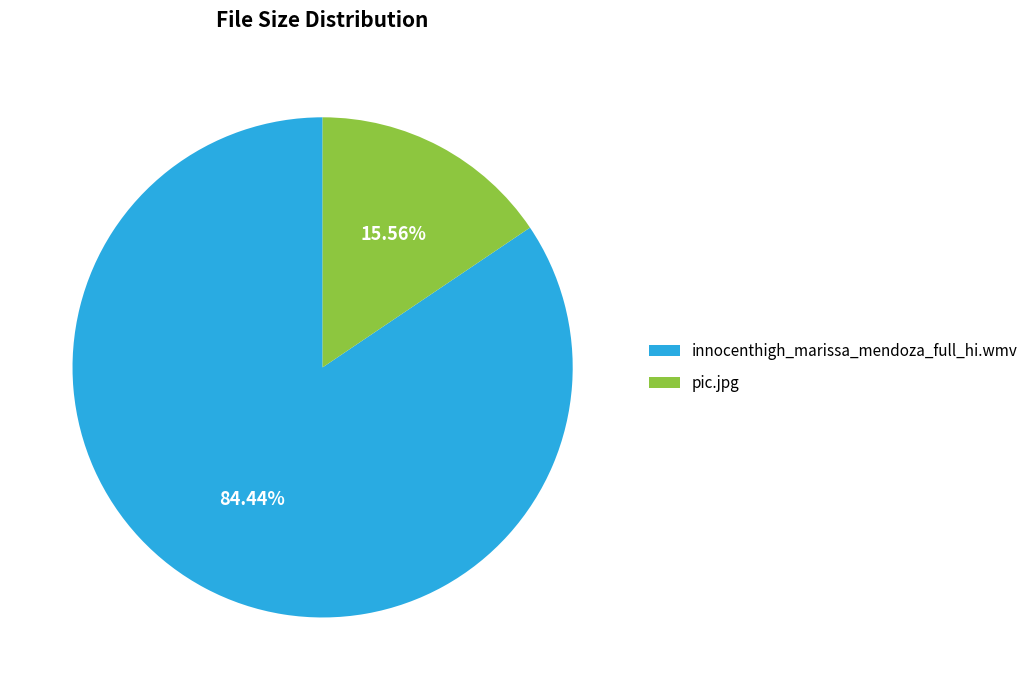

How many slices are in this pie chart?

2